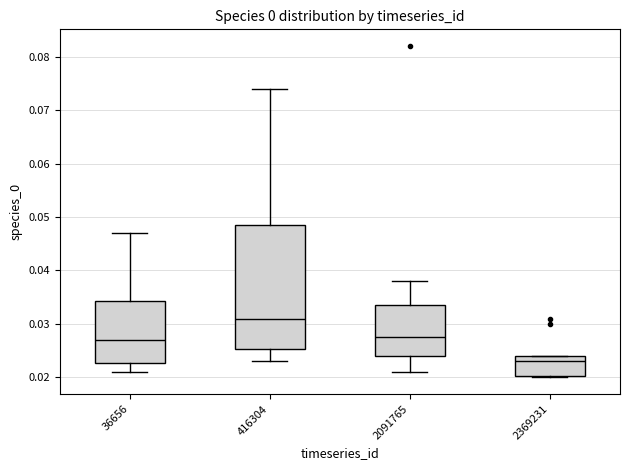

Reading left to right, transcribe this box plot: for each box, give where its median line is, the range the box spans, and where its two whiskers end, as read against the y-axis. The values are not printed on the chart, so give them approximately, as read against the axis.

36656: median 0.027, box 0.023 to 0.034, whiskers 0.021 to 0.047
416304: median 0.031, box 0.025 to 0.049, whiskers 0.023 to 0.074
2091765: median 0.028, box 0.024 to 0.034, whiskers 0.021 to 0.038
2369231: median 0.023, box 0.020 to 0.024, whiskers 0.020 to 0.024